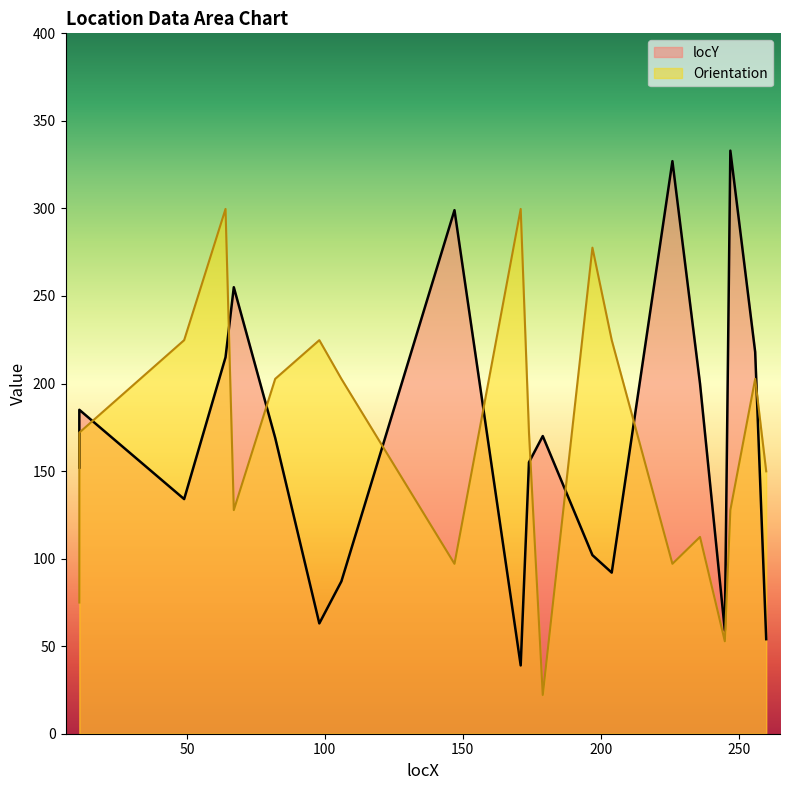

What is the approximate value of Orientation at 174?

172.0